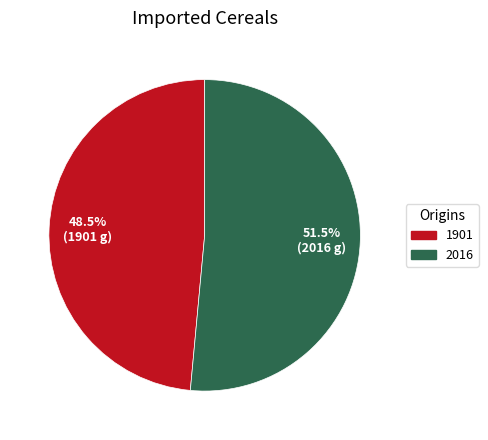

Which category has the smallest portion of the pie?

1901